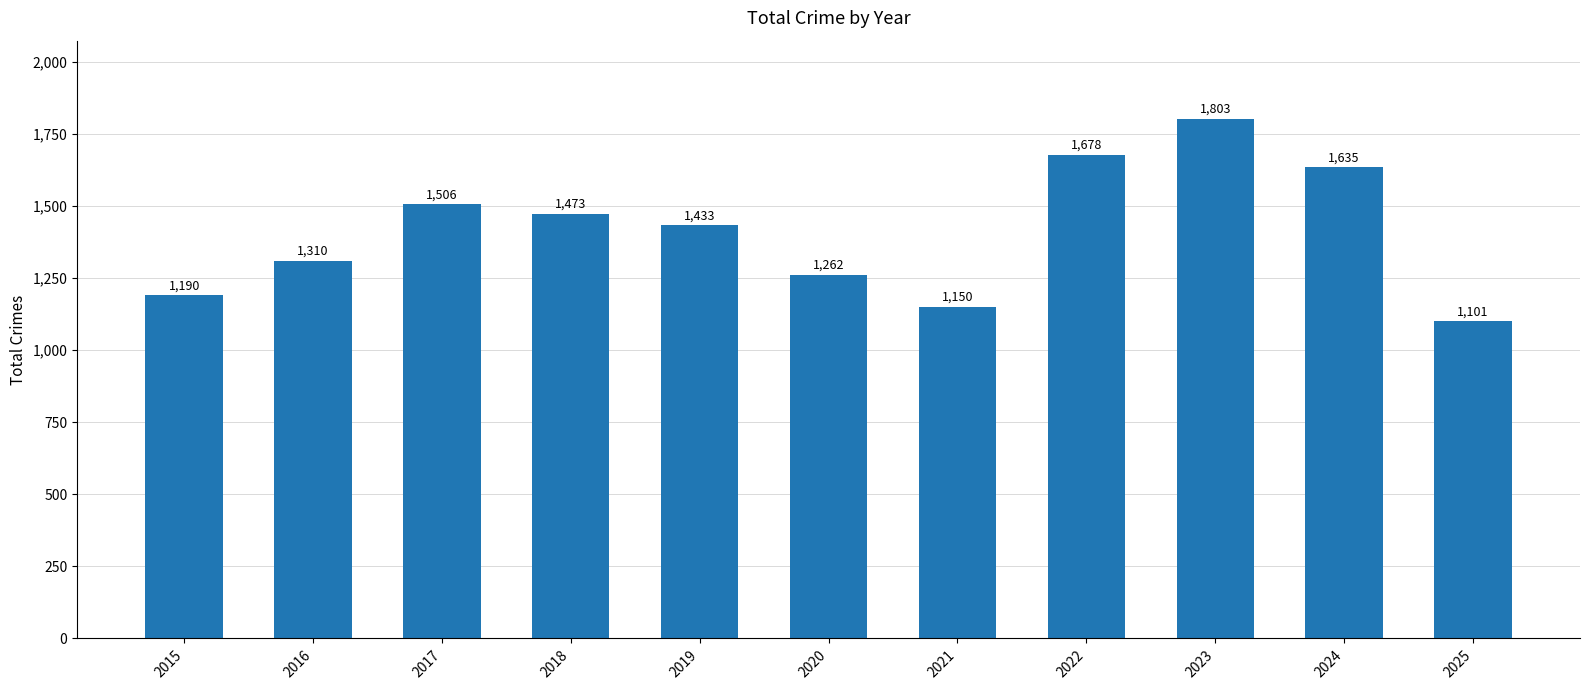

Rank the categories by value from highest to lowest.

2023, 2022, 2024, 2017, 2018, 2019, 2016, 2020, 2015, 2021, 2025